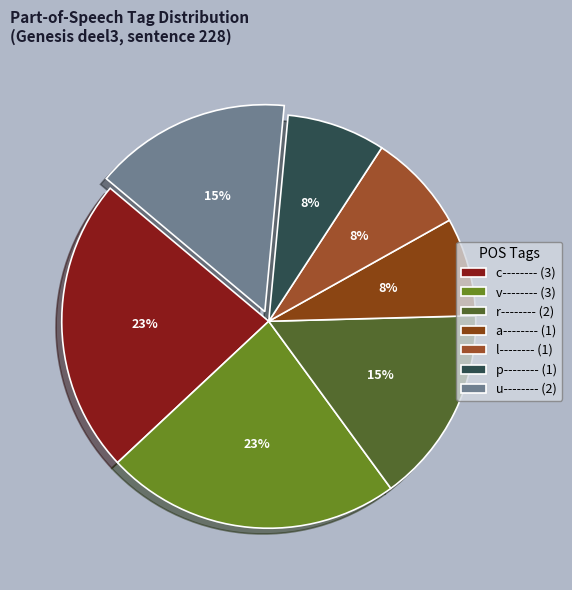

To the nearest percent, what portion does r-------- represent?

15%